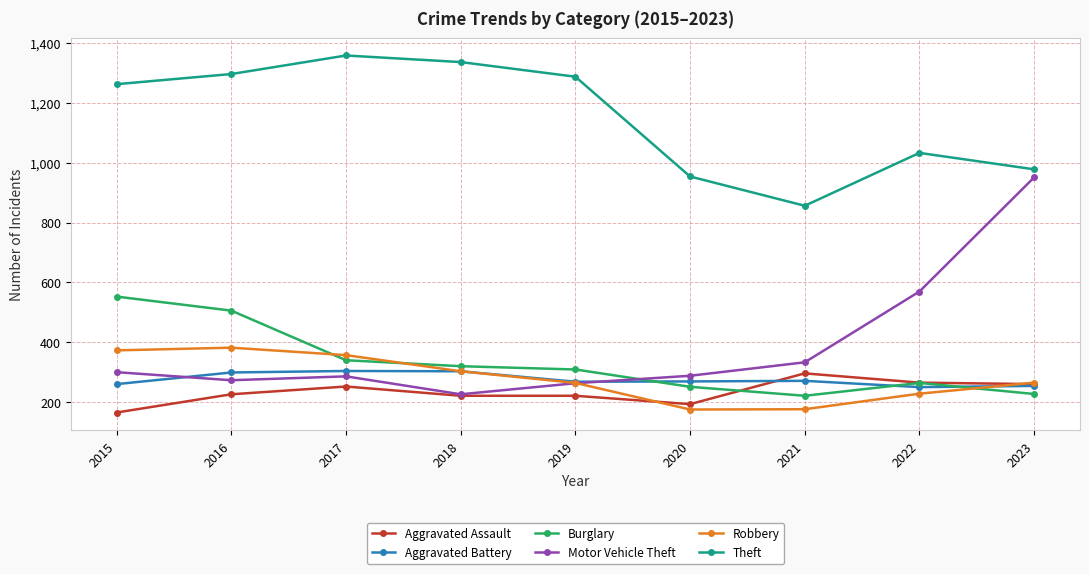

True or false: Theft has a value of 978 at 2023.

True